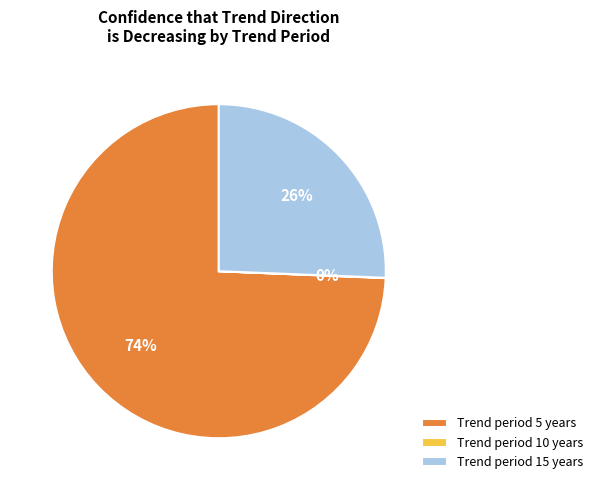

Do Trend period 5 years and Trend period 15 years together represent more than half of the pie?

Yes